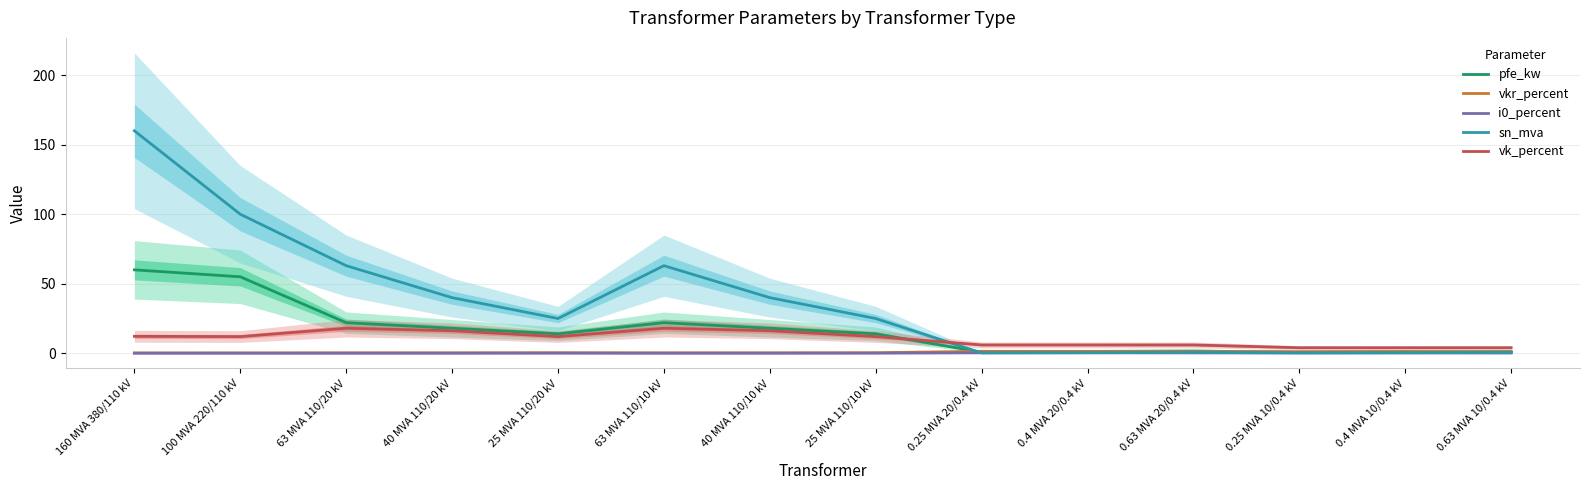

What is the greatest value displayed?

160.0